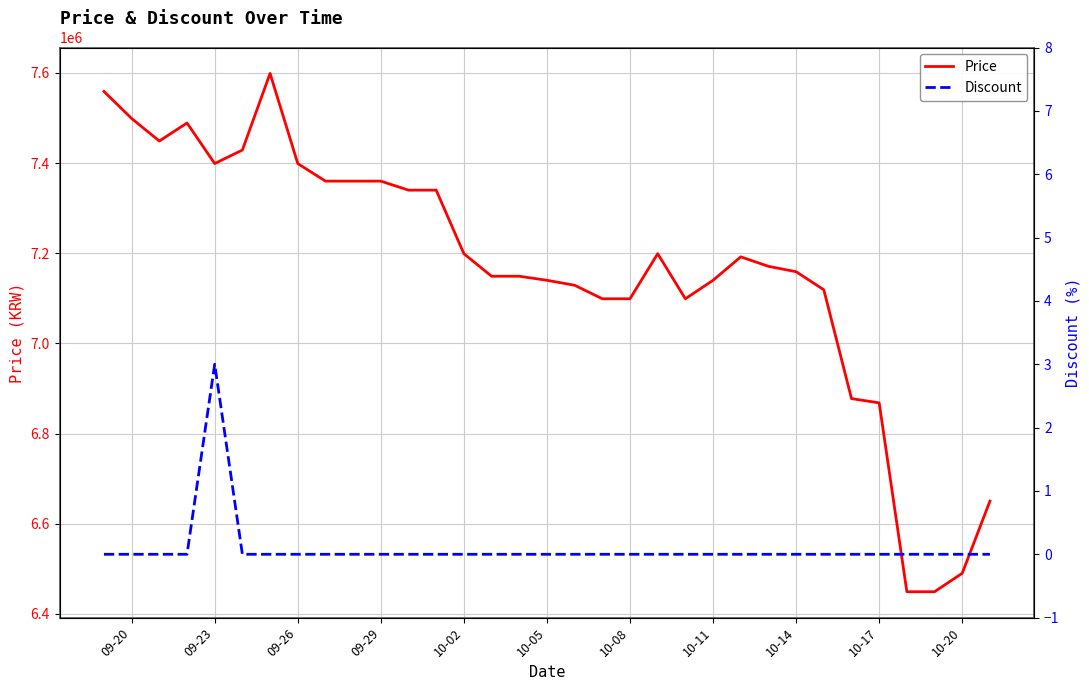

True or false: Discount and Price intersect in this chart.

False